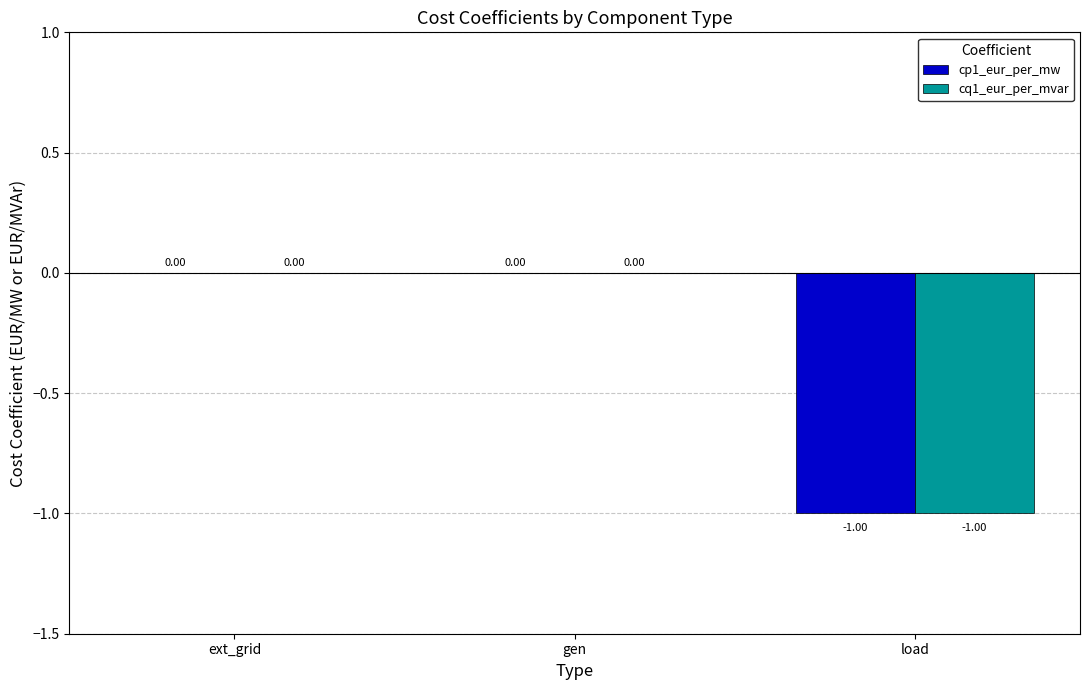

Count the number of data series in this chart.

2